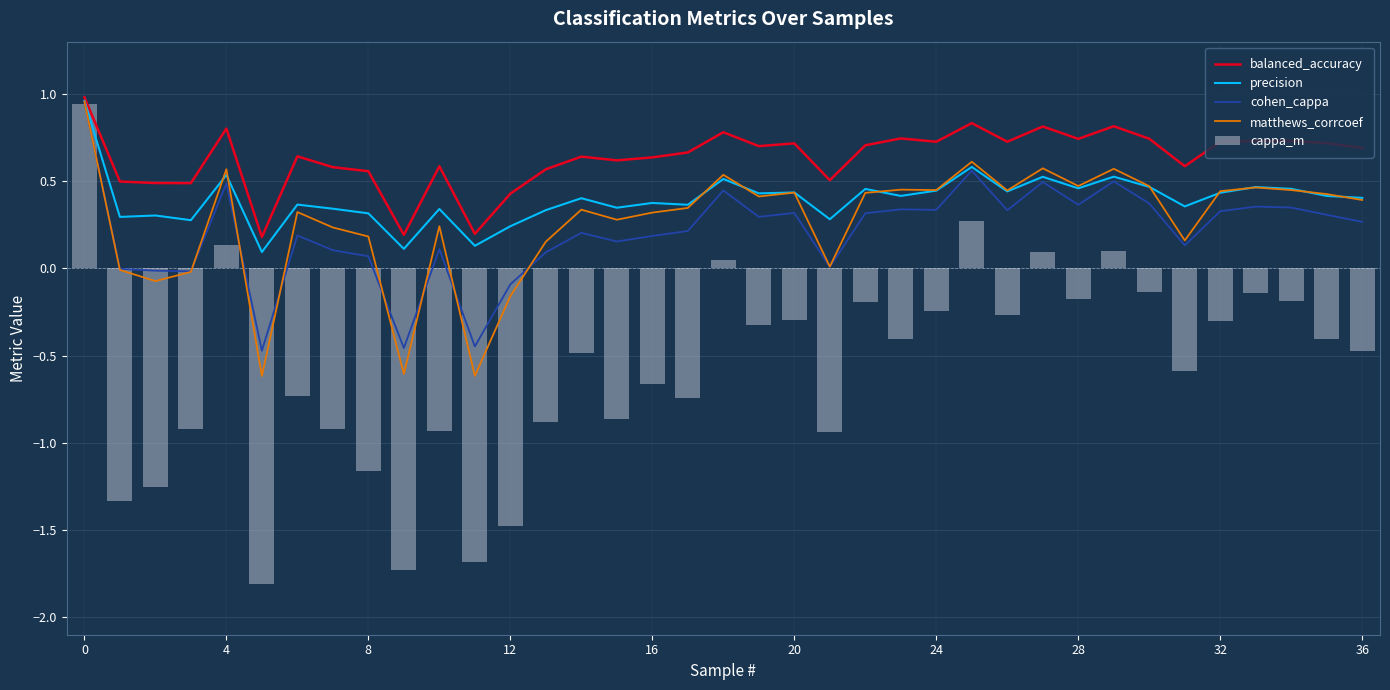

What is the difference between the maximum and second lowest values in the cappa_m series?

2.7